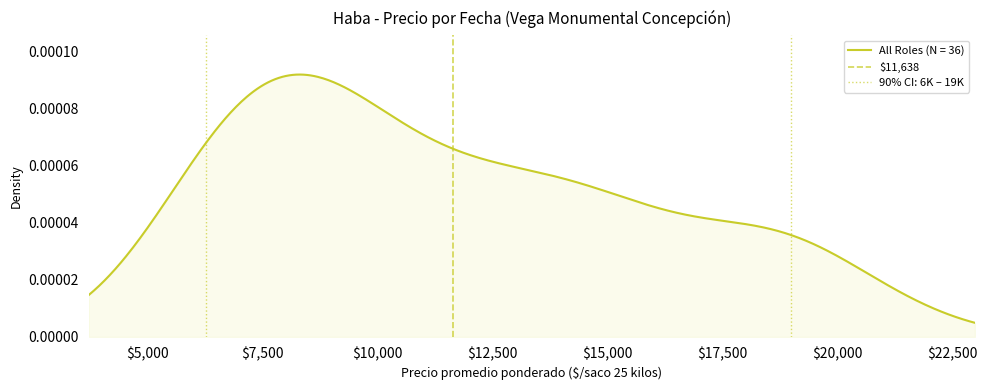

True or false: the data shows 1 at $2,500.

False